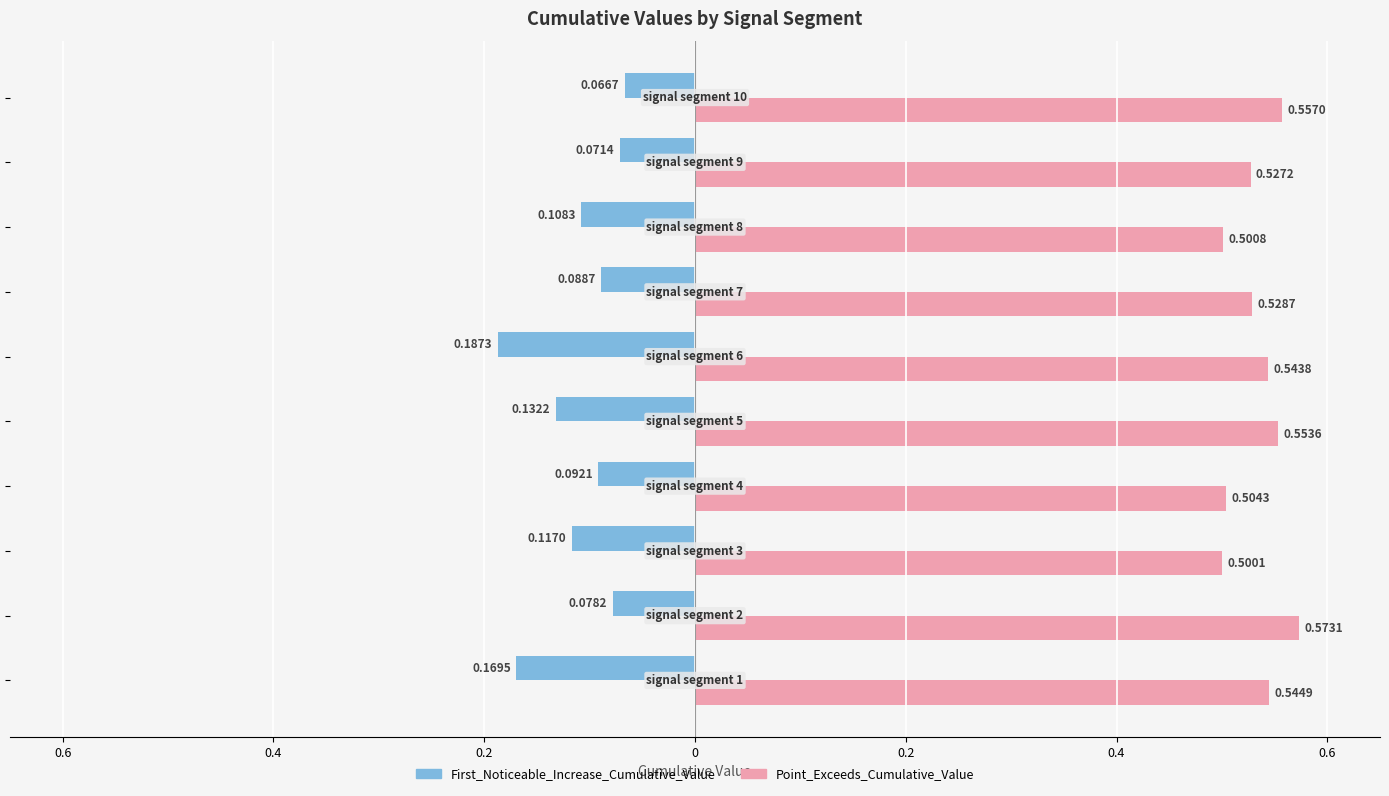

What is the sum of all Point_Exceeds_Cumulative_Value values?

5.3